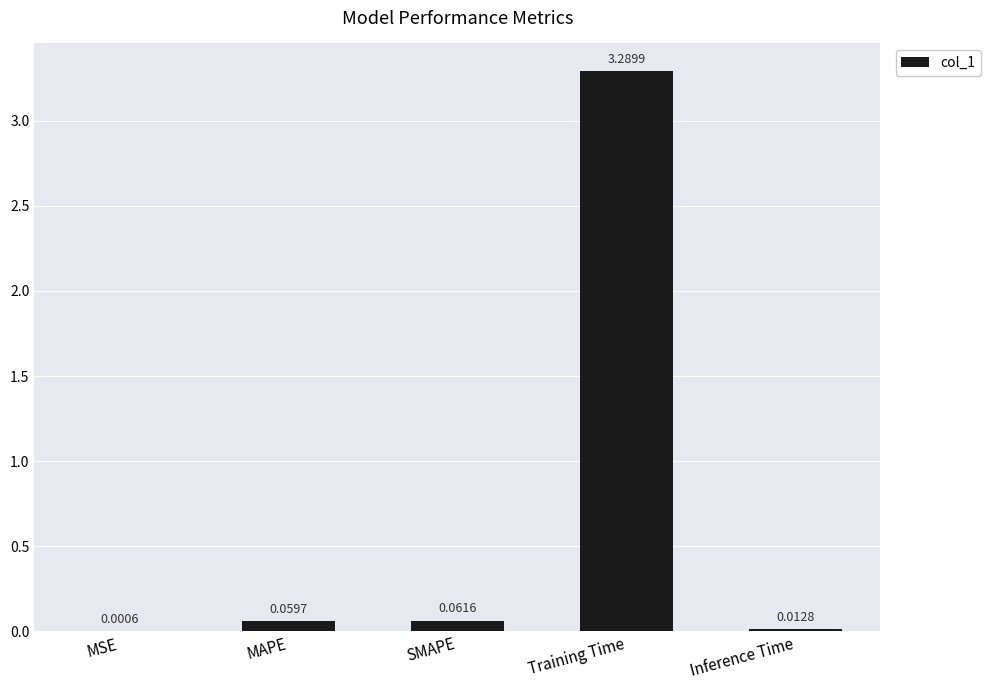

What is the change in value from SMAPE to Training Time?

+3.2